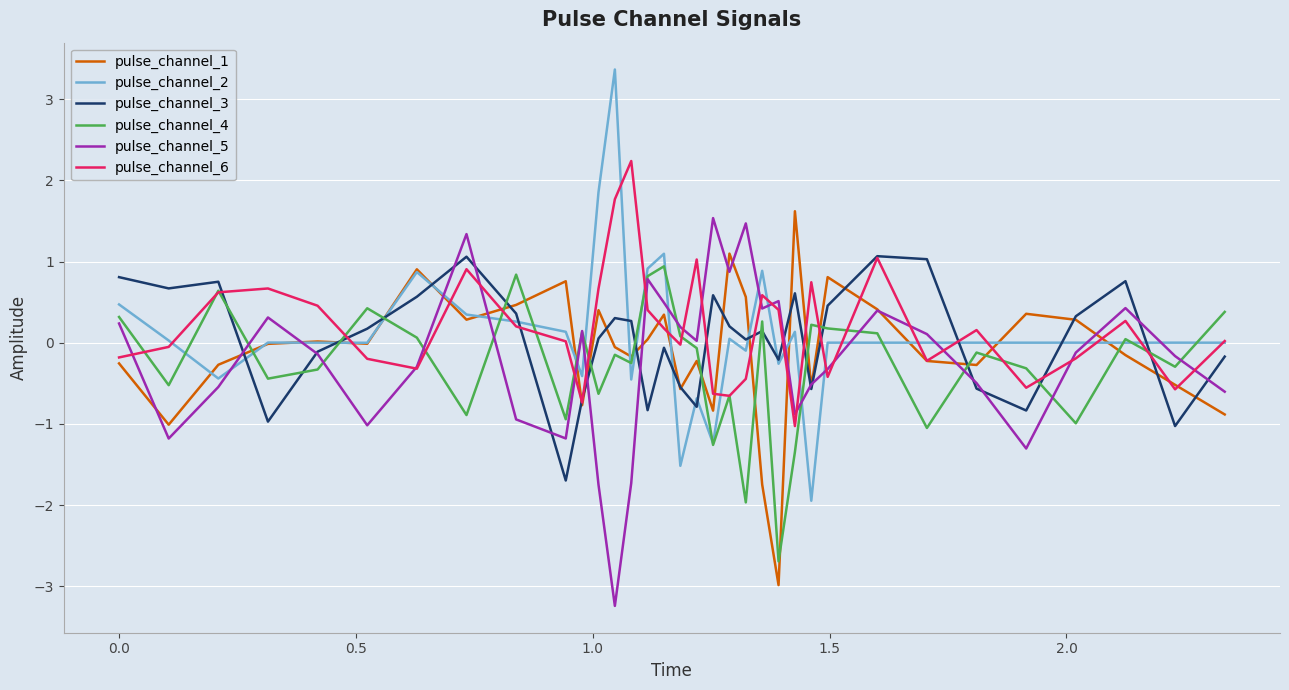

After their last crossing, which series has the higher values: pulse_channel_3 or pulse_channel_4?

pulse_channel_4